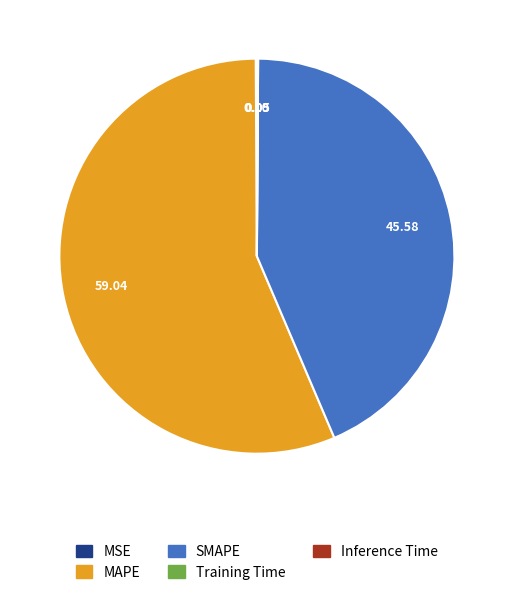

Does MAPE account for over 50% of the chart?

Yes